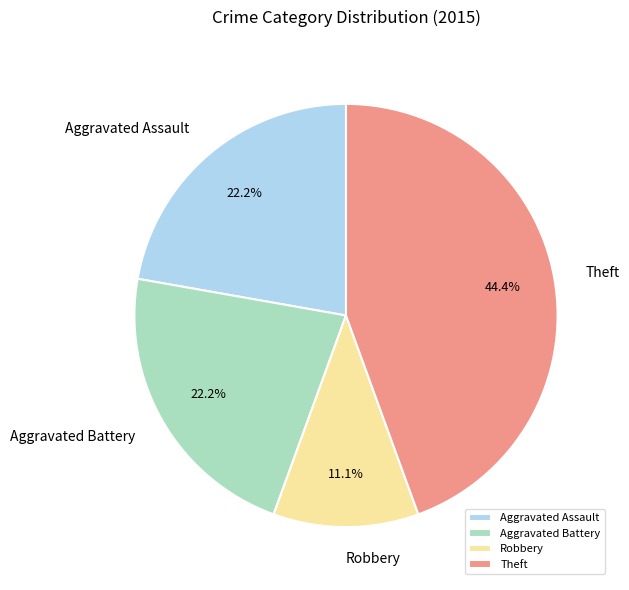

Which category has the smallest portion of the pie?

Robbery